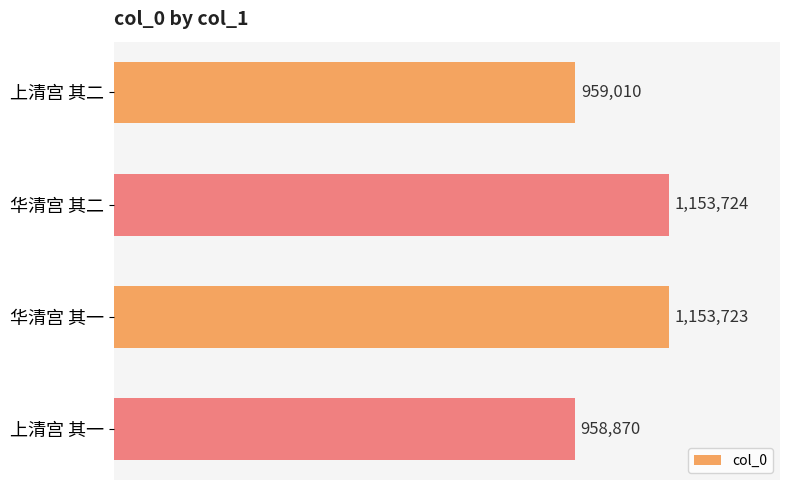

How many bars are there in total?

4